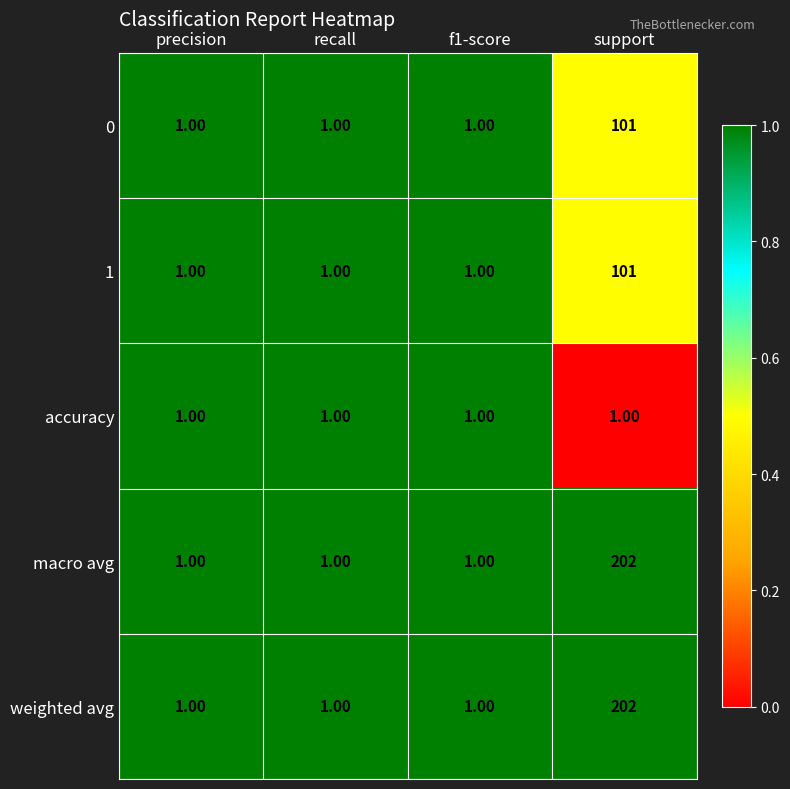

What is the difference between the maximum and minimum values in the 1 series?

100